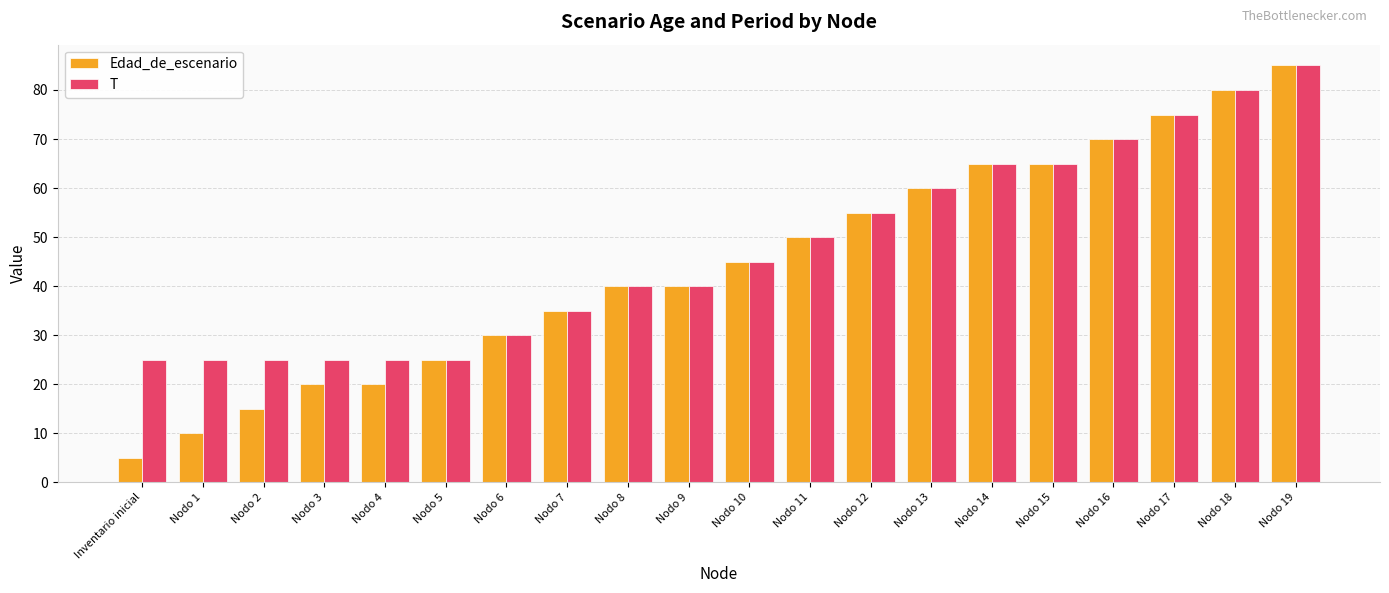

At Nodo 3, list the series in order from largest to smallest.

T, Edad_de_escenario